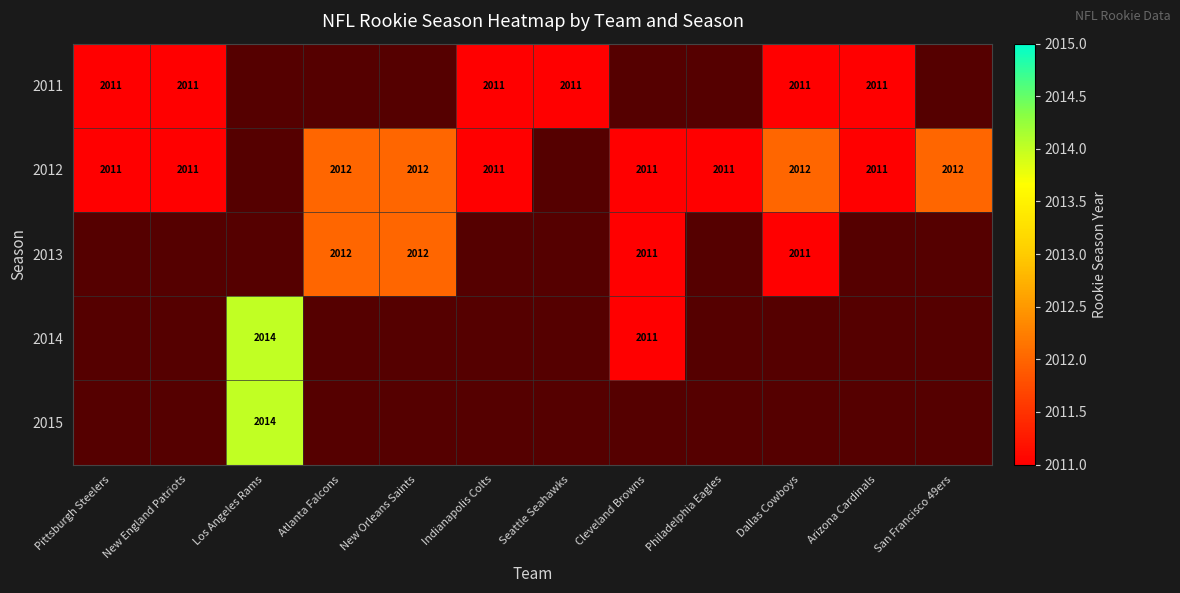

The 2015 series shows 2014 at Los Angeles Rams. True or false?

True